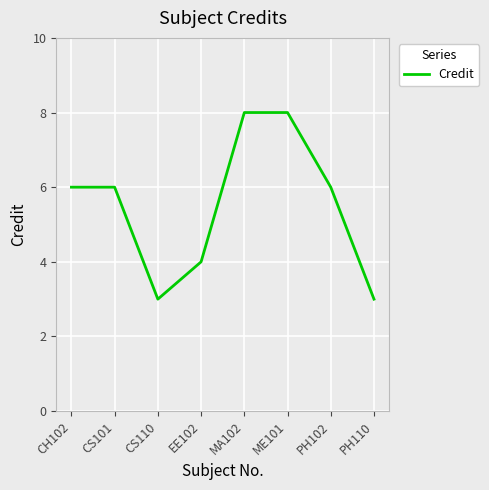

What is the ratio of the value at ME101 to the value at CS110?

2.7